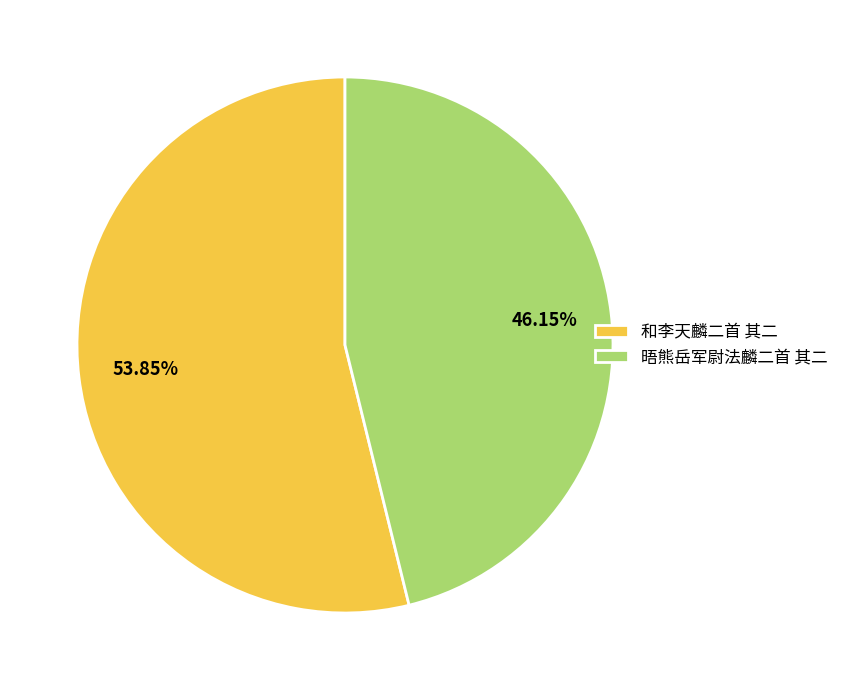

Which has a higher value, 晤熊岳军尉法麟二首 其二 or 和李天麟二首 其二?

和李天麟二首 其二